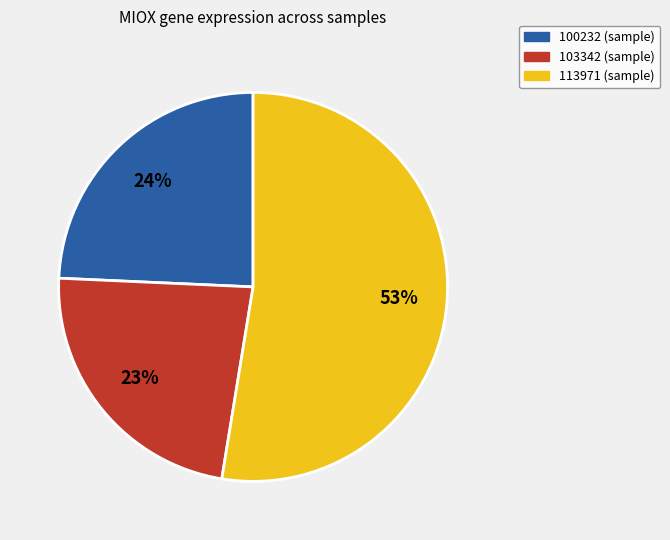

Is there a majority slice in this chart?

Yes